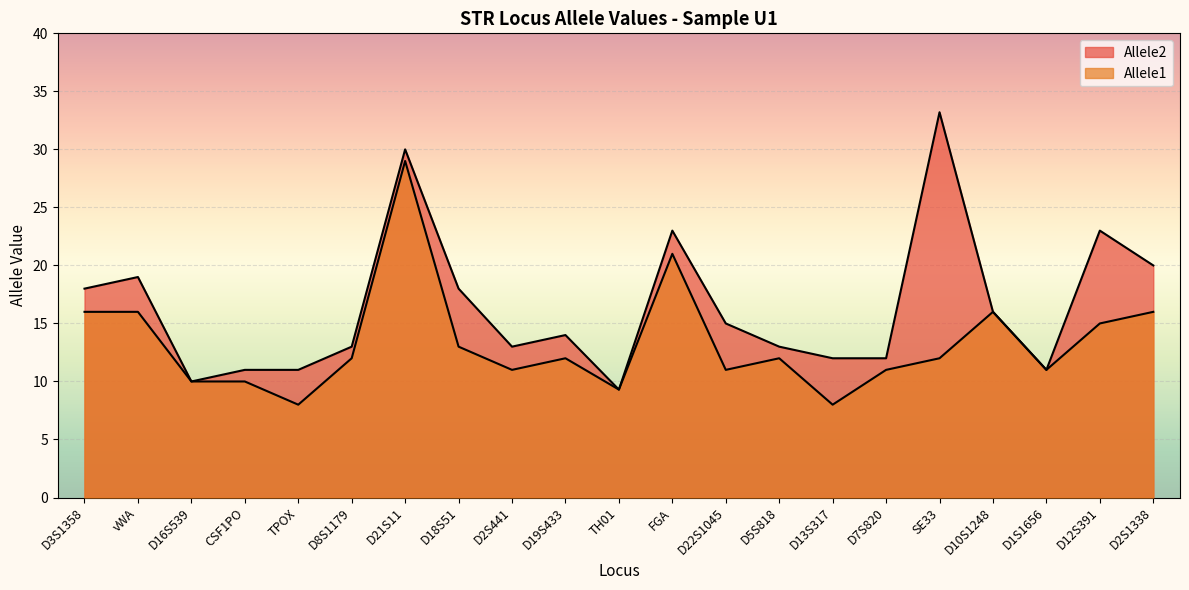

What is the label of the 8th point from the right?

D5S818